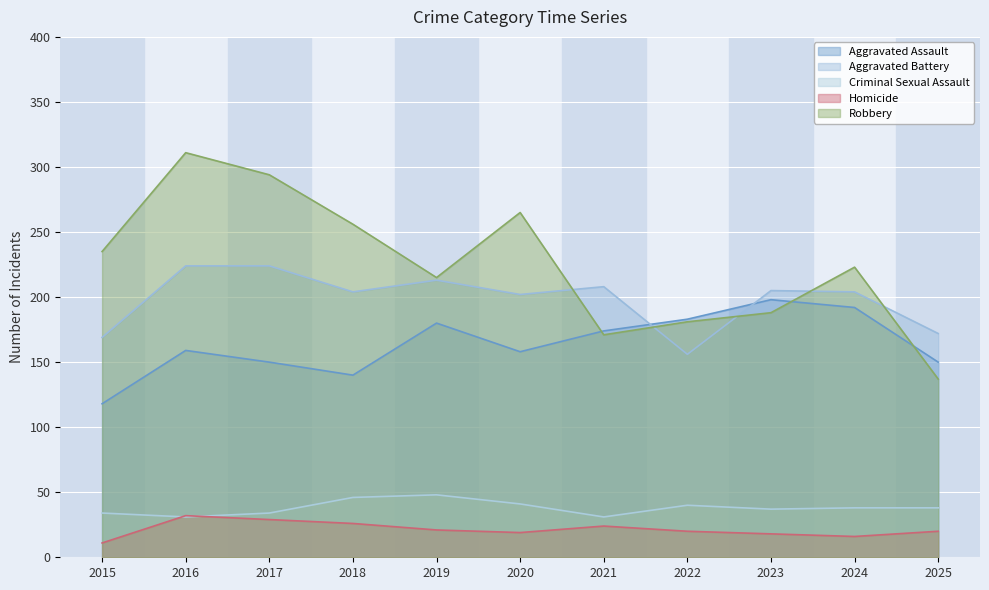

What is the greatest value displayed?

311